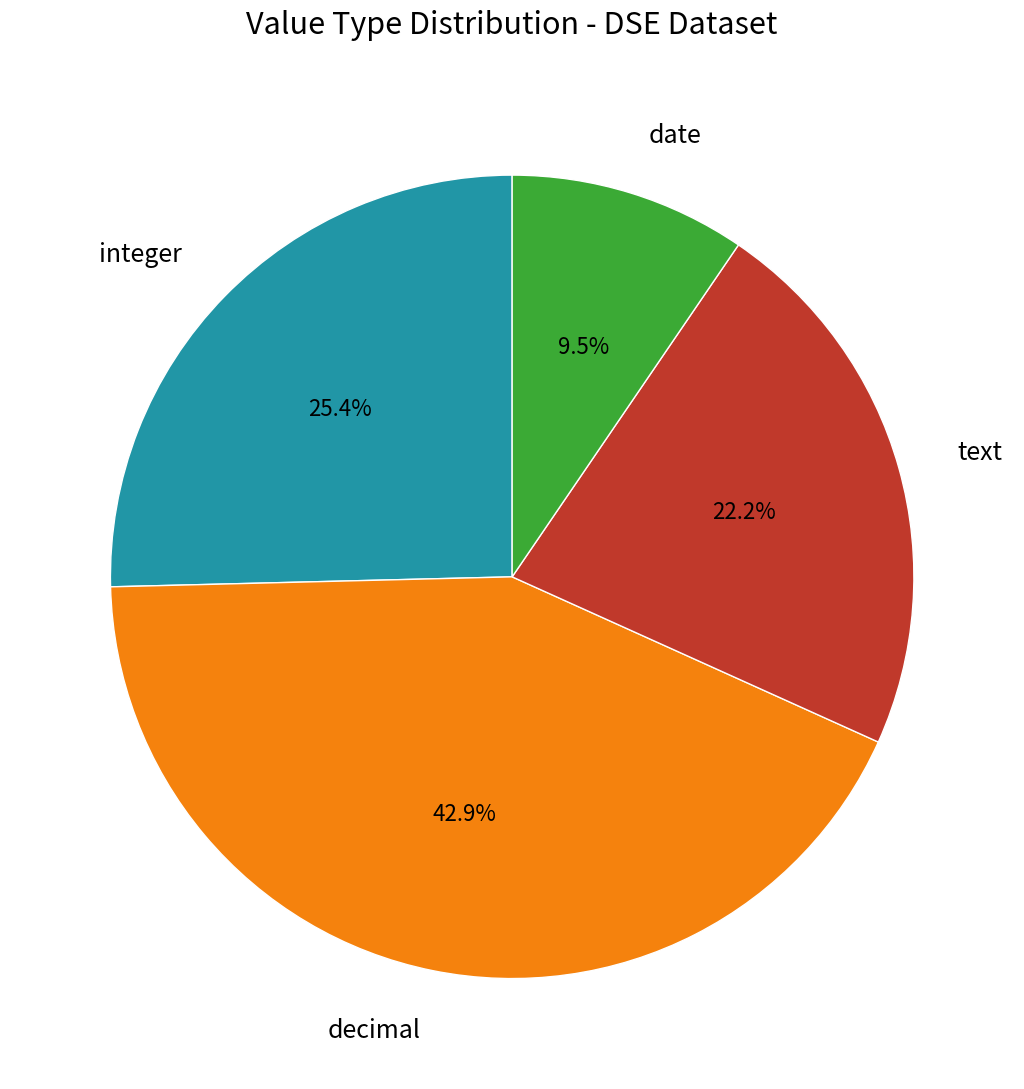

What is the smallest slice in the pie chart?

date